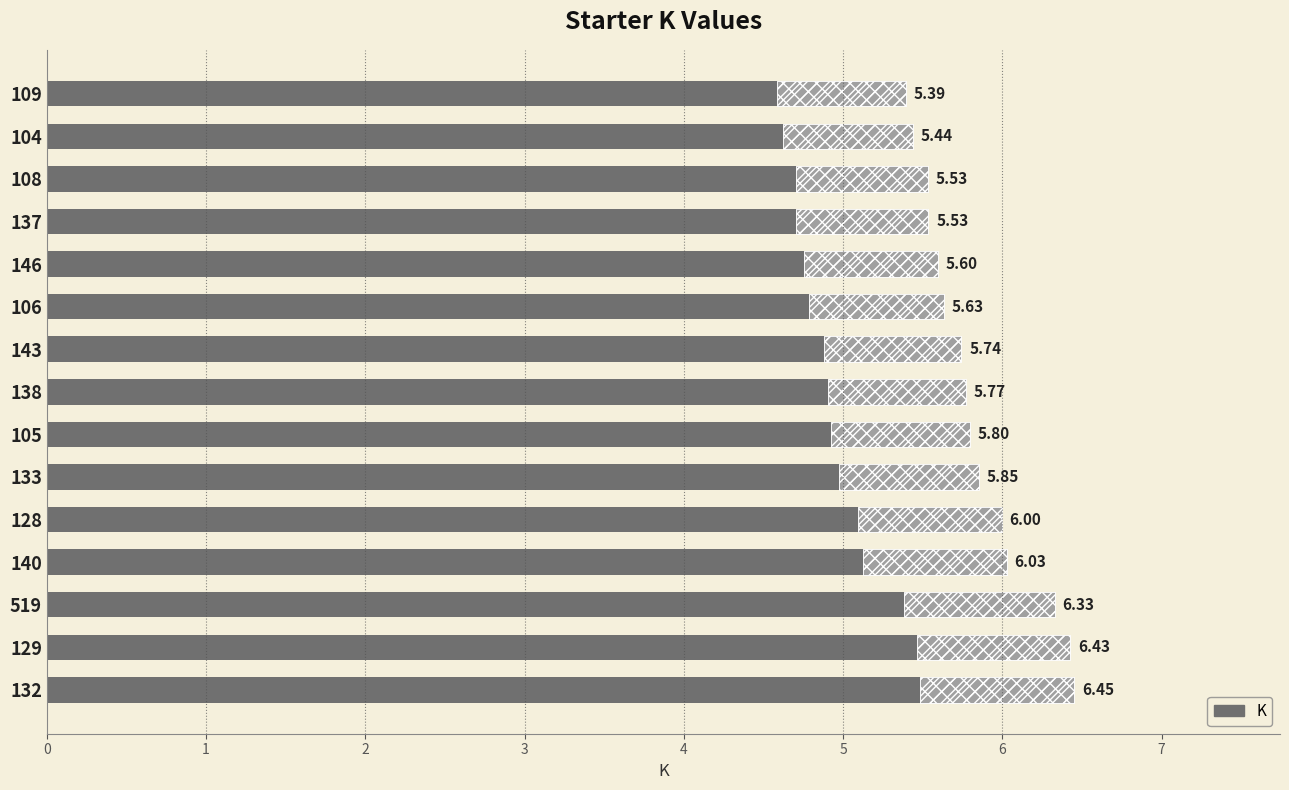

What is the sum of all values?

87.5